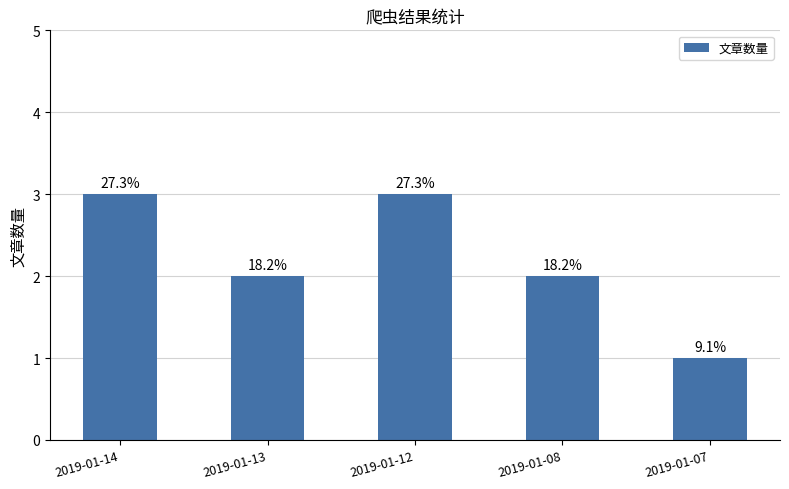

The chart shows a value of 1 at 2019-01-08. True or false?

False